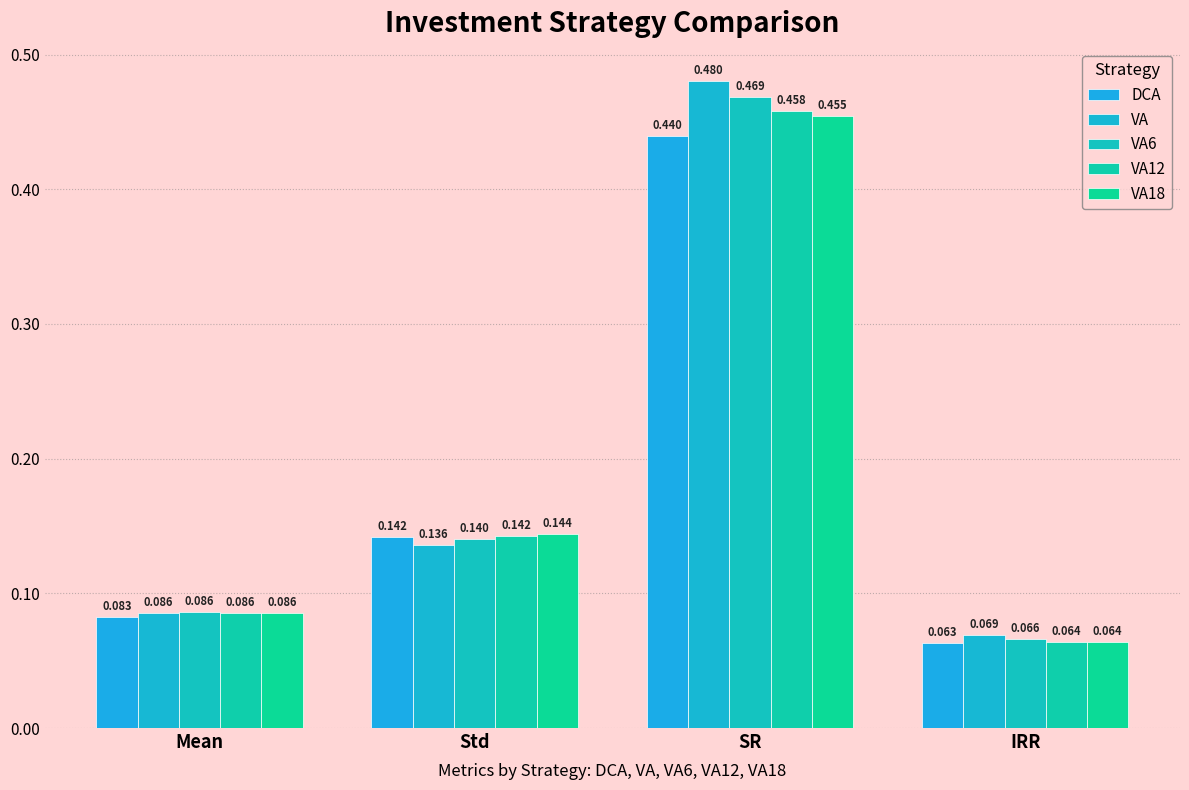

How many groups of bars are there?

4